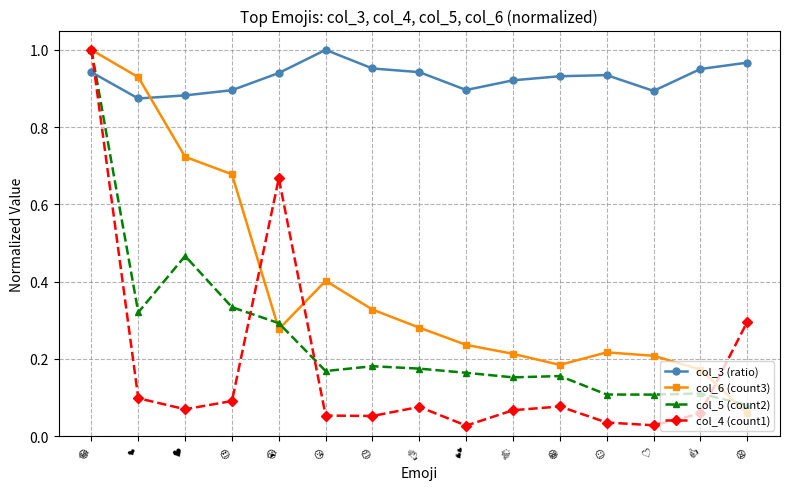

True or false: col_4 (count1) has more than 1 interior local peaks.

True